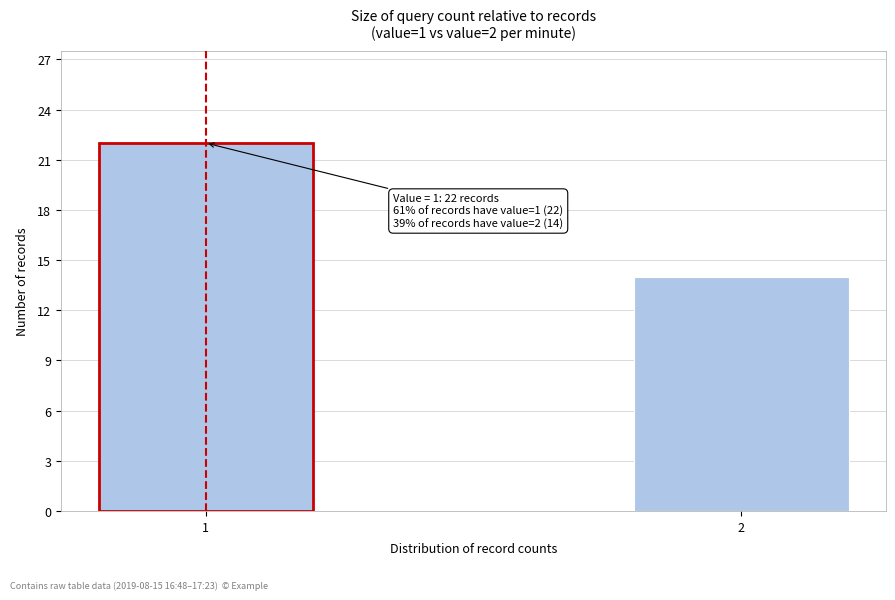

Reading left to right, transcribe all the data shown in this chart.

22	14